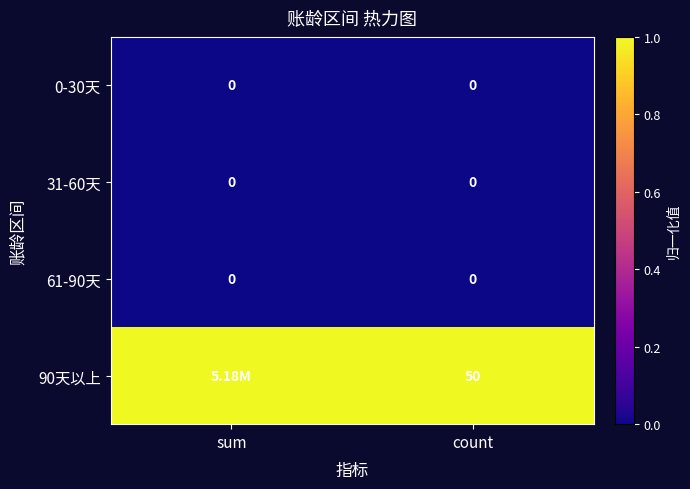

Is the value of 90天以上 at count greater than the value of 0-30天 at sum?

Yes